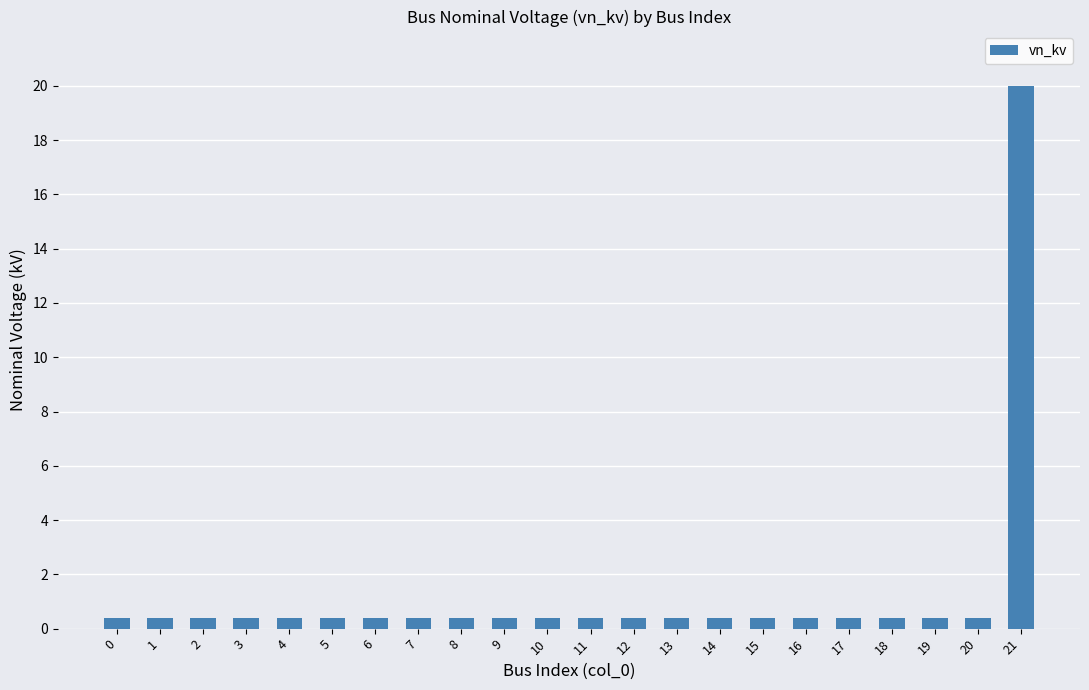

Reading left to right, what are all the values shown in this chart?

0.4	0.4	0.4	0.4	0.4	0.4	0.4	0.4	0.4	0.4	0.4	0.4	0.4	0.4	0.4	0.4	0.4	0.4	0.4	0.4	0.4	20.0